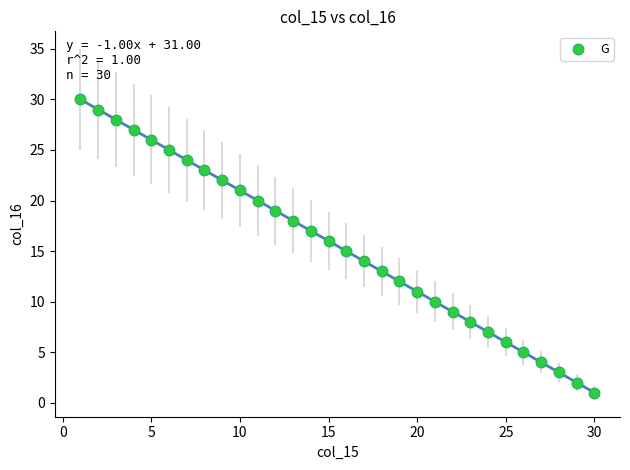

What is the range of Y values (max minus min)?

29